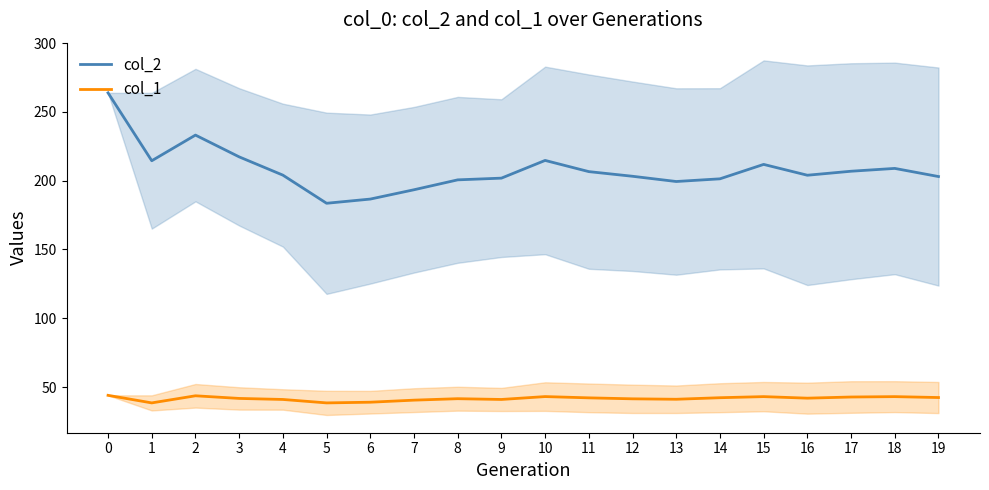

Is the value of col_2 at 10 greater than the value of col_1 at 15?

Yes